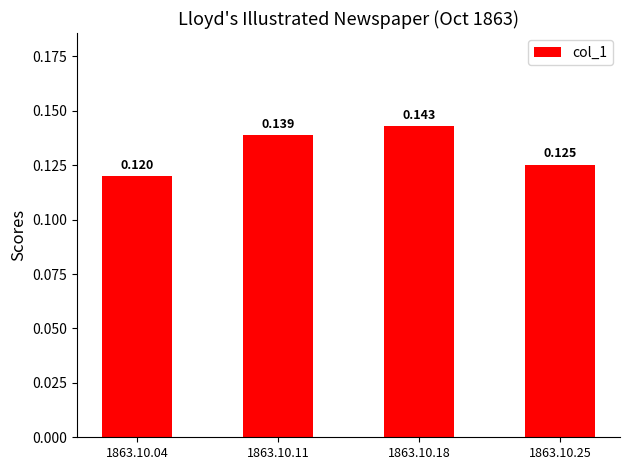

What is the sum of all values?

0.5